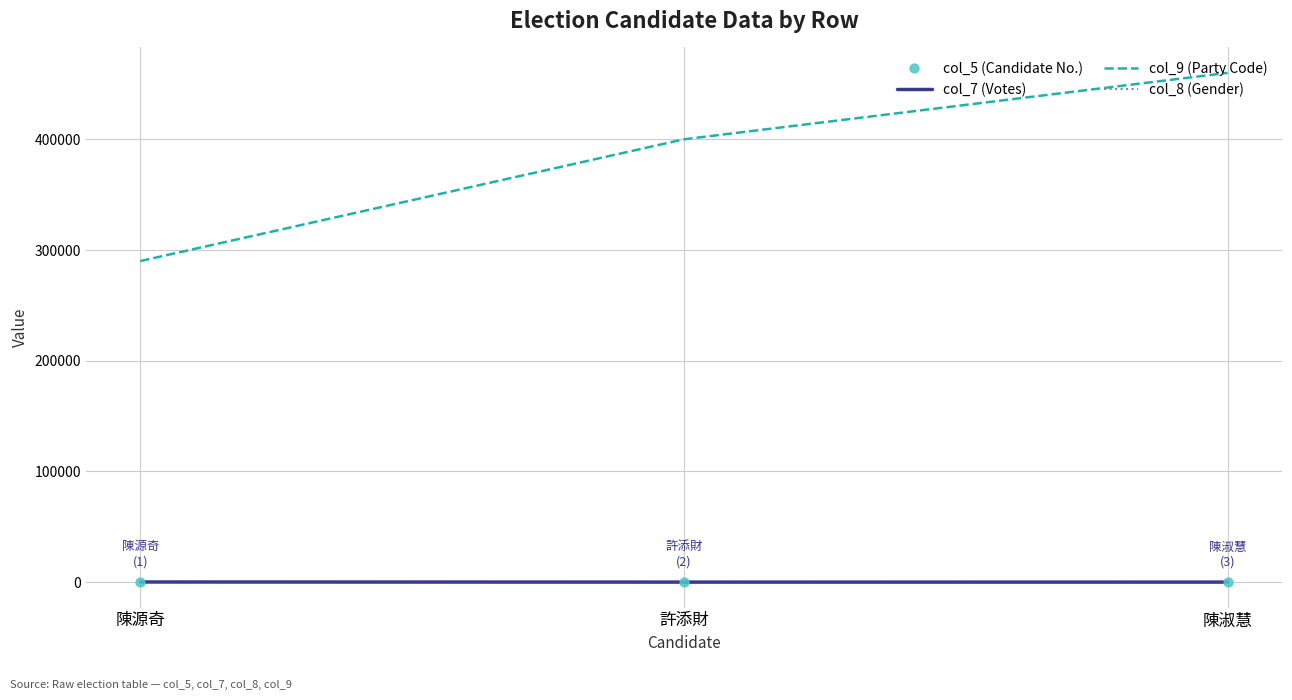

At which category is the sum across all series the highest?

陳淑慧